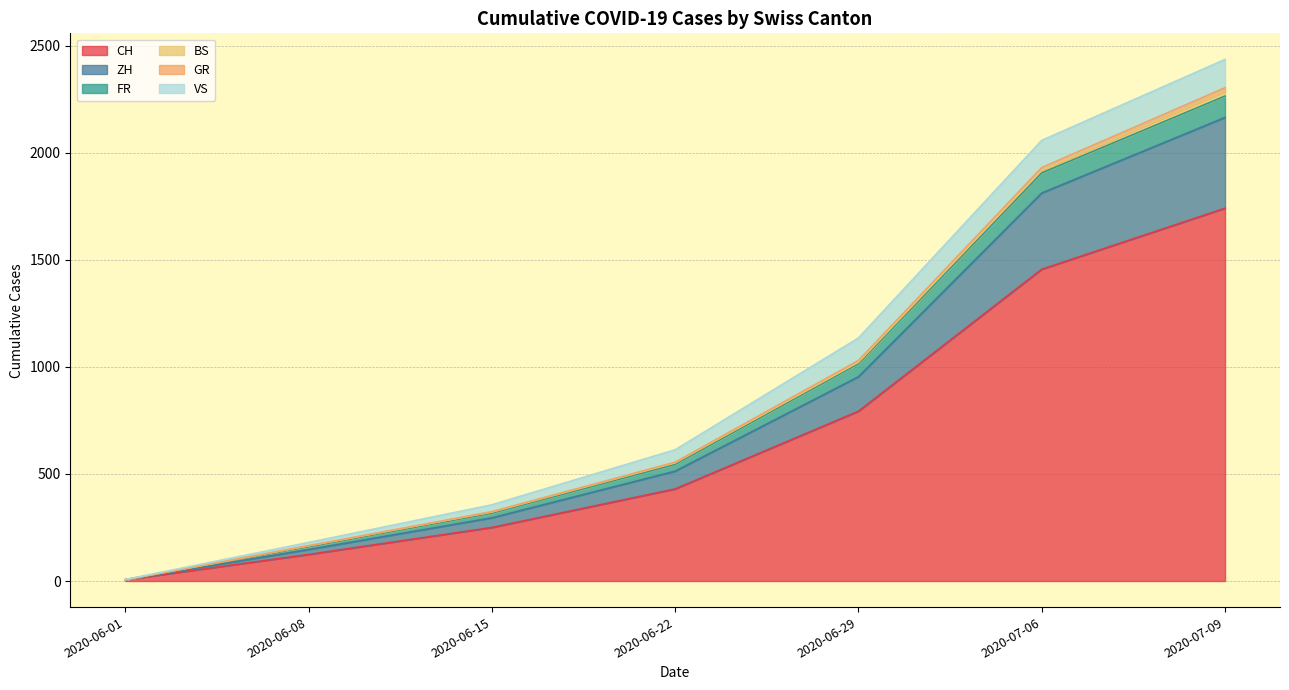

The CH series shows 1288 at 2020-09-07. True or false?

False